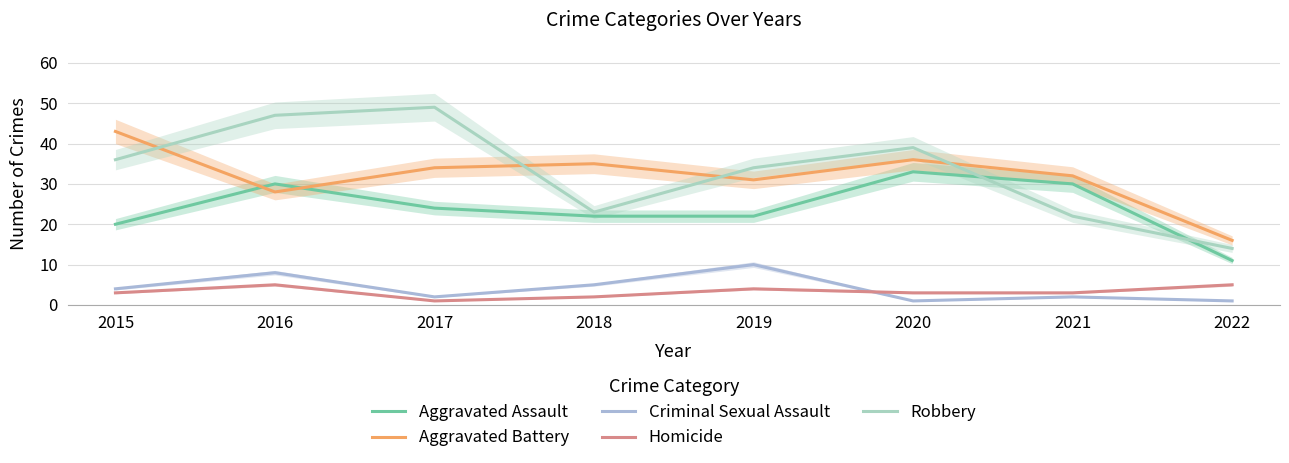

How many data points in Aggravated Assault are above 24?

3